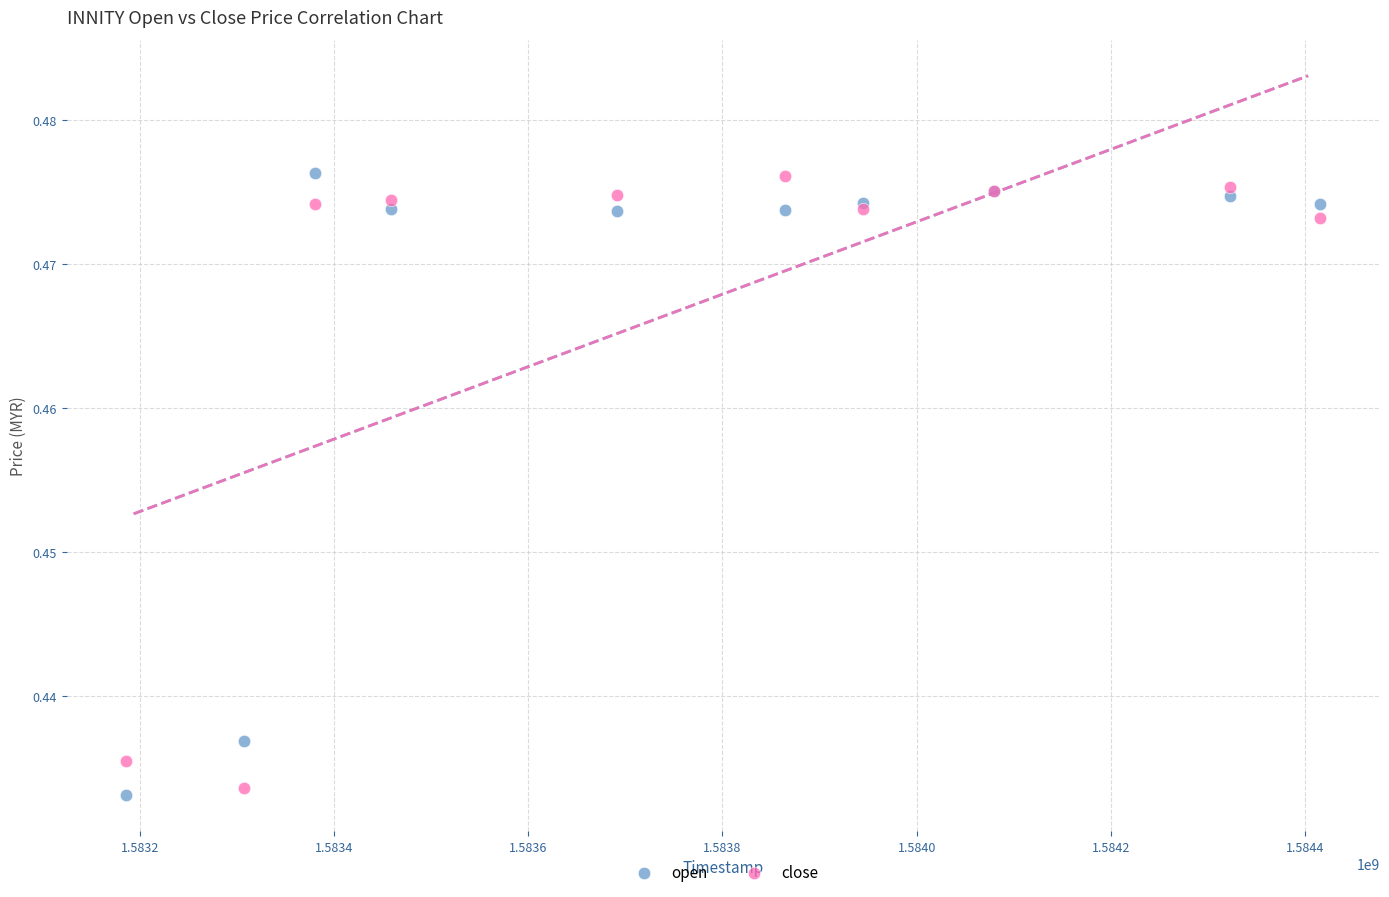

Which series has the largest Y range (max minus min)?

open